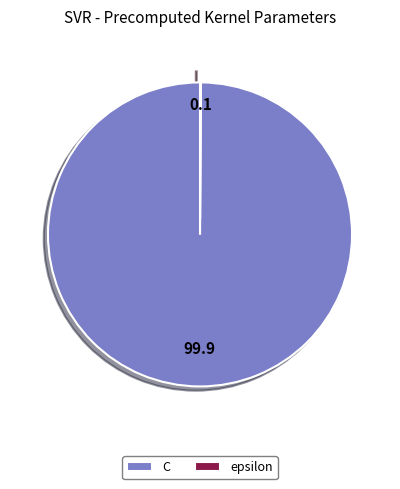

True or false: C accounts for 100% of the total.

True